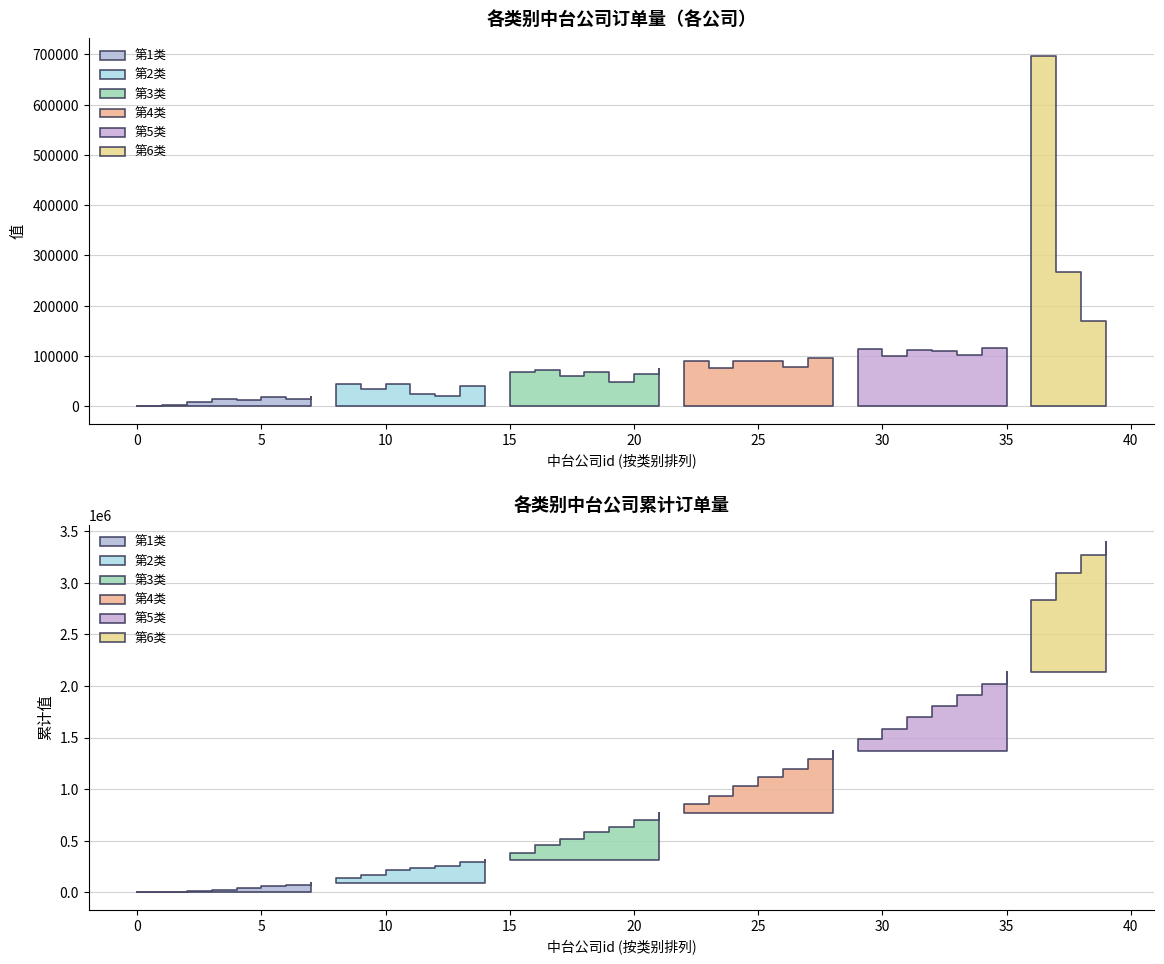

Which series has the largest range (max minus min)?

第6类